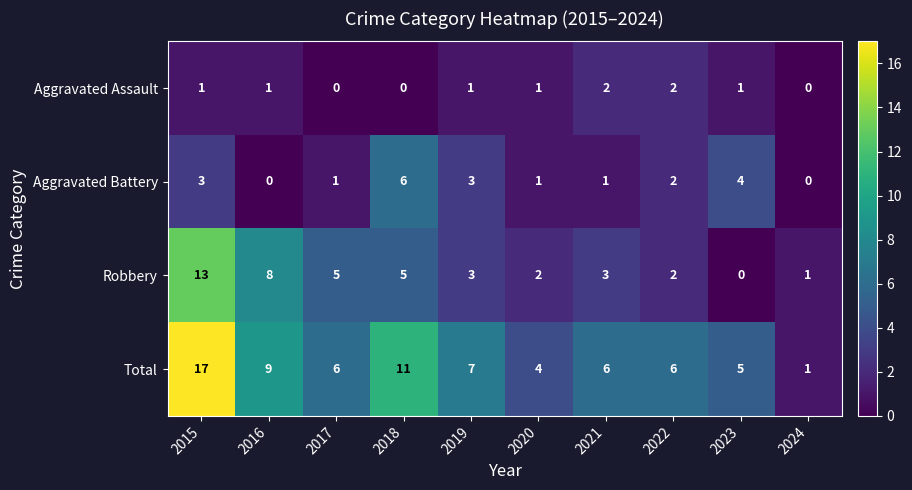

How many Aggravated Assault values are between 0 and 1?

8